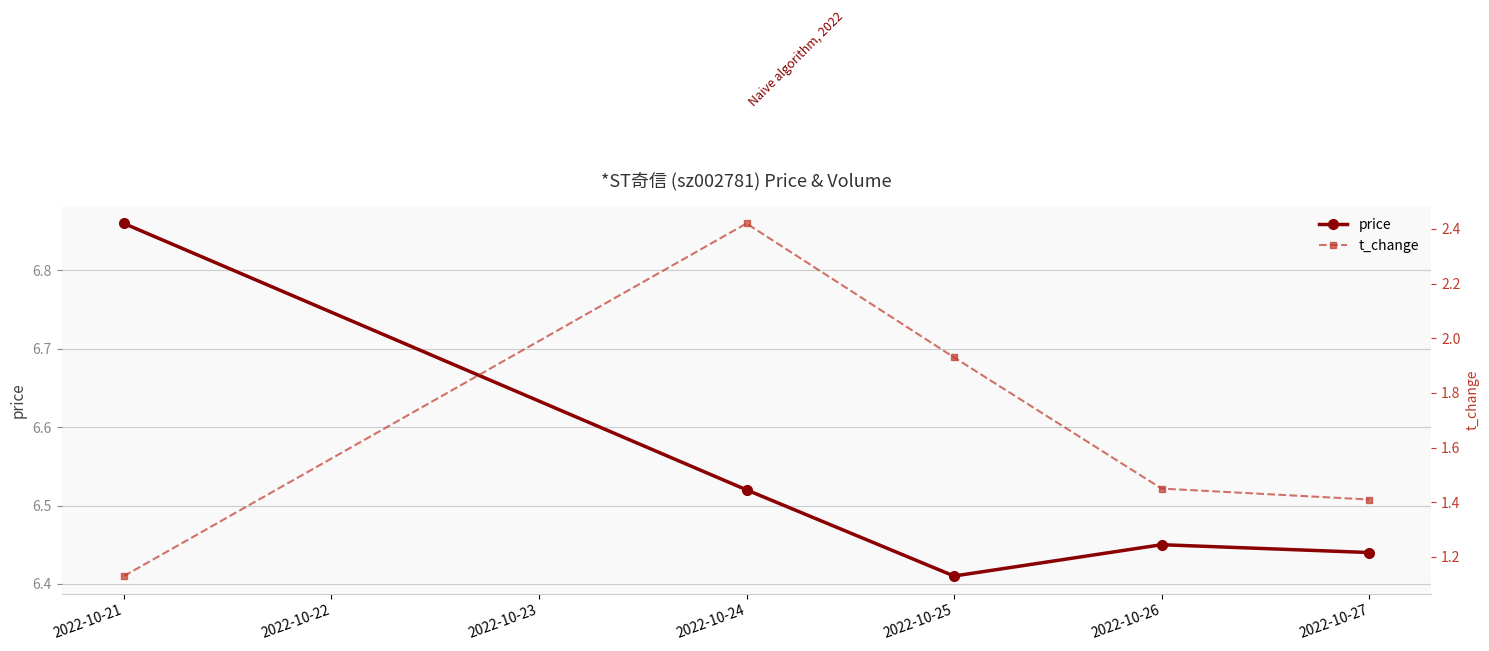

Which category has the highest value in the price series?

2022-10-21